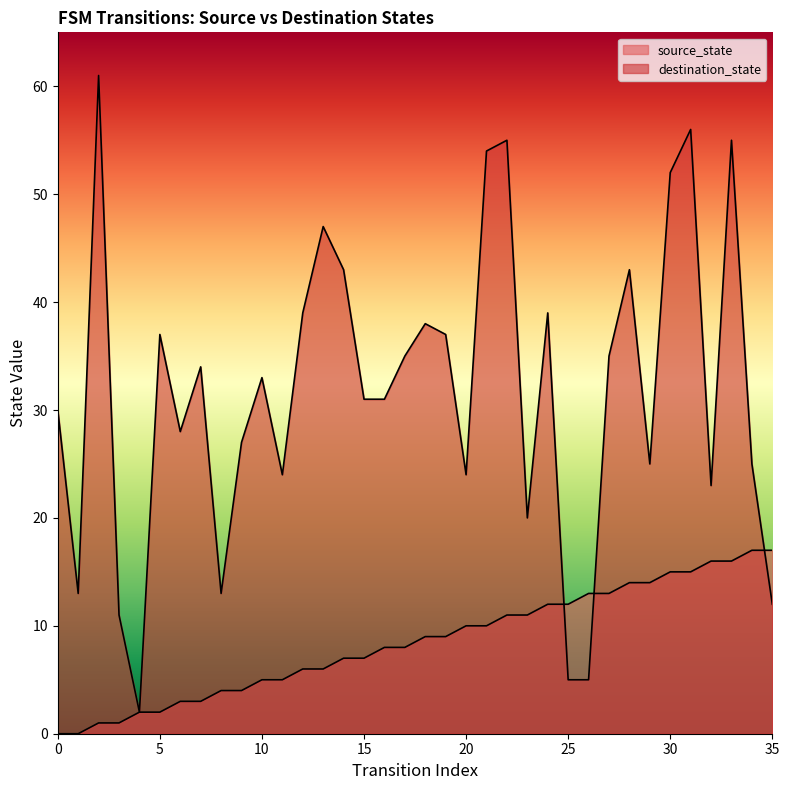

At 35, list the series in order from largest to smallest.

source_state, destination_state